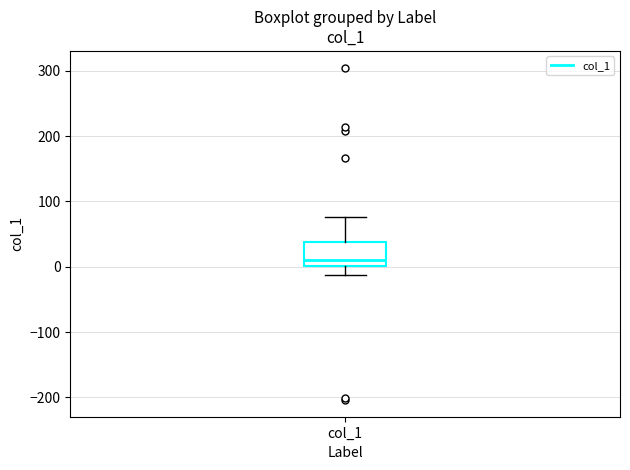

Read this box plot against the y-axis: the position of the median line, the range covered by the box, and the ends of both whiskers. The values are not printed on the chart, so give them approximately, as read against the axis.

median 10, box 0 to 40, whiskers -10 to 80